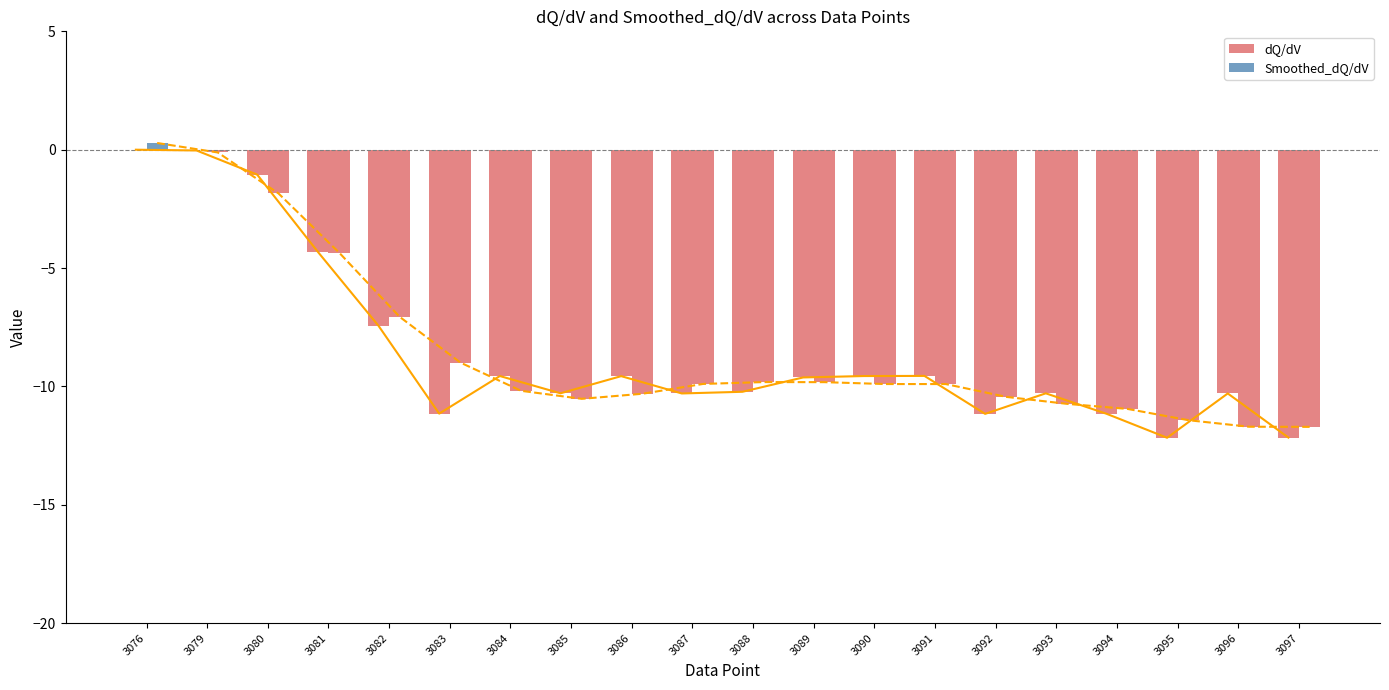

Is it true that dQ/dV equals -16.3 at 3093?

False